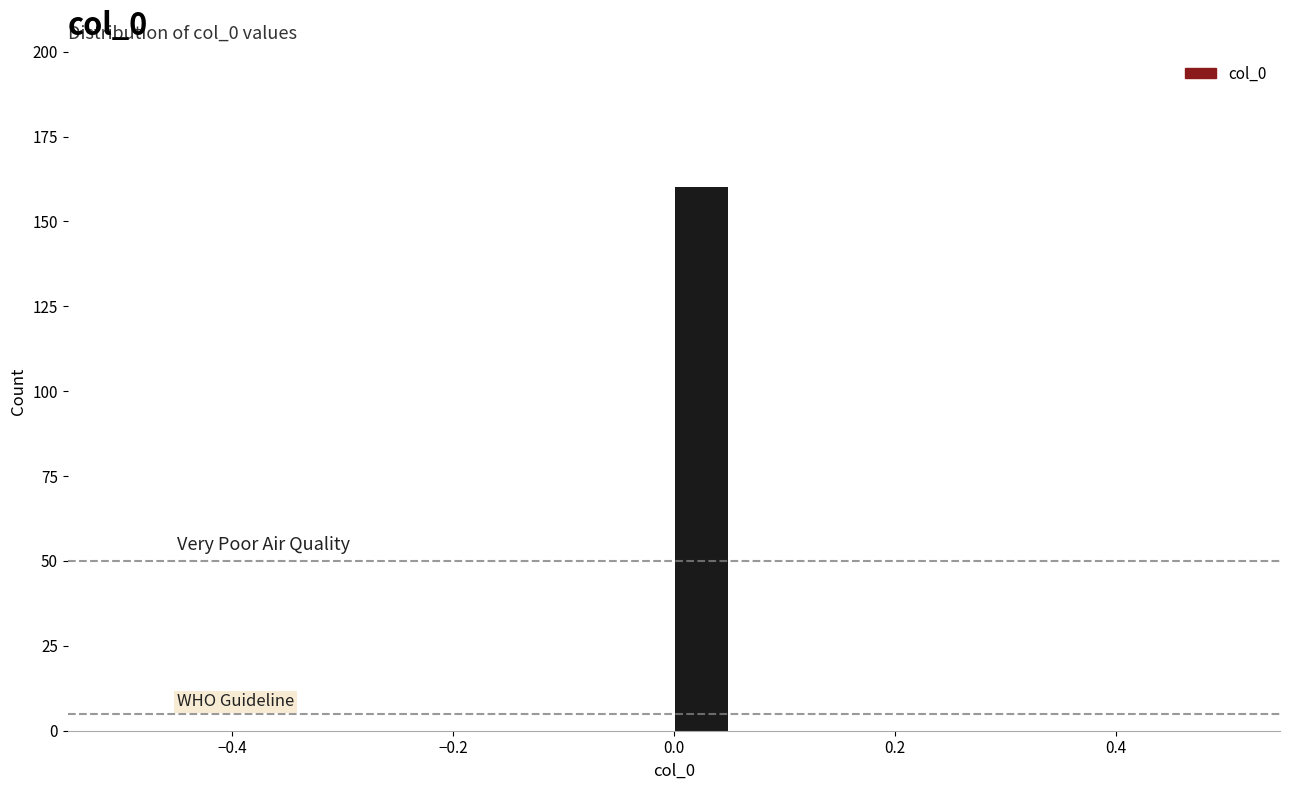

Read against the x-axis, roughly where is the centre of the tallest bar?

0.02